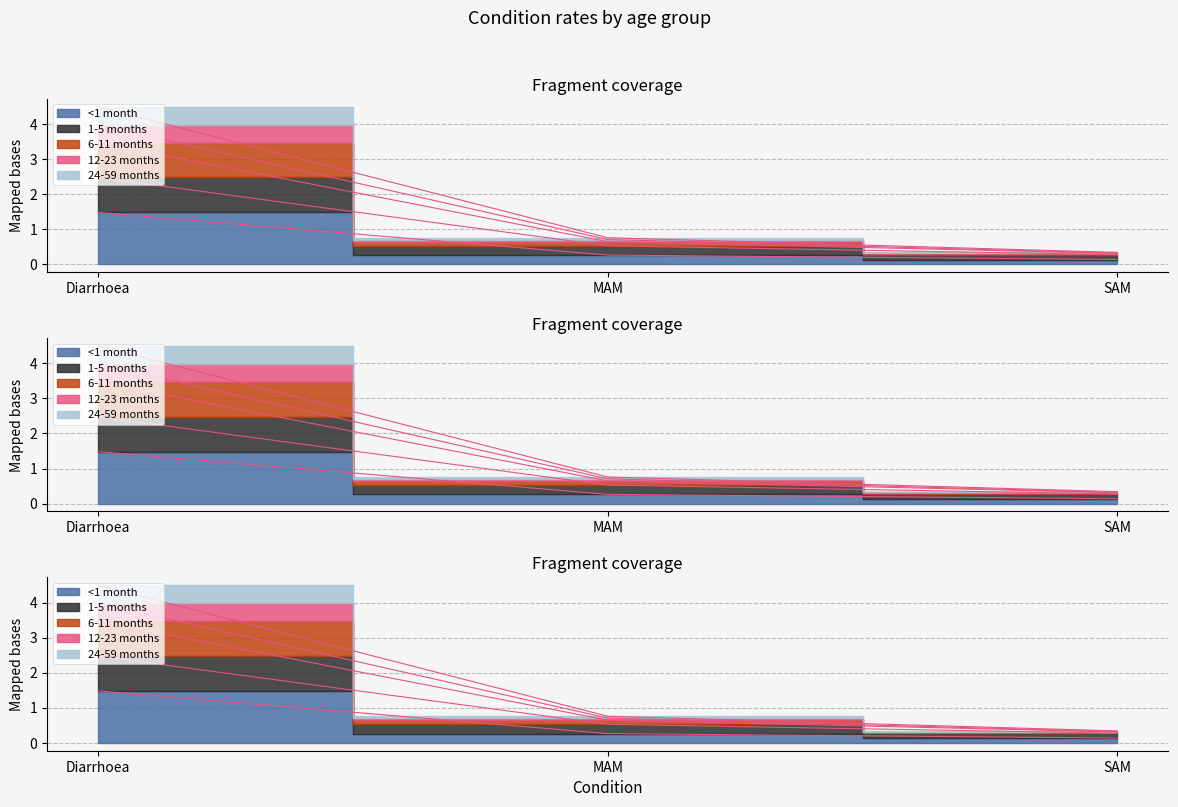

How many distinct data groups are displayed?

5